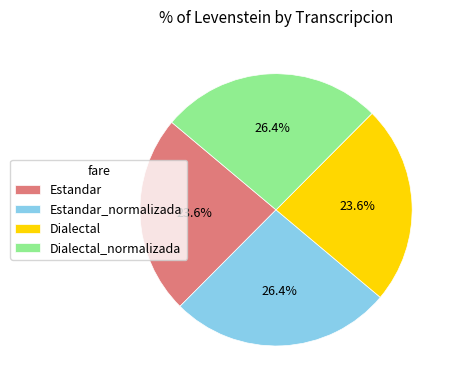

Does Dialectal_normalizada represent more than half of the total?

No